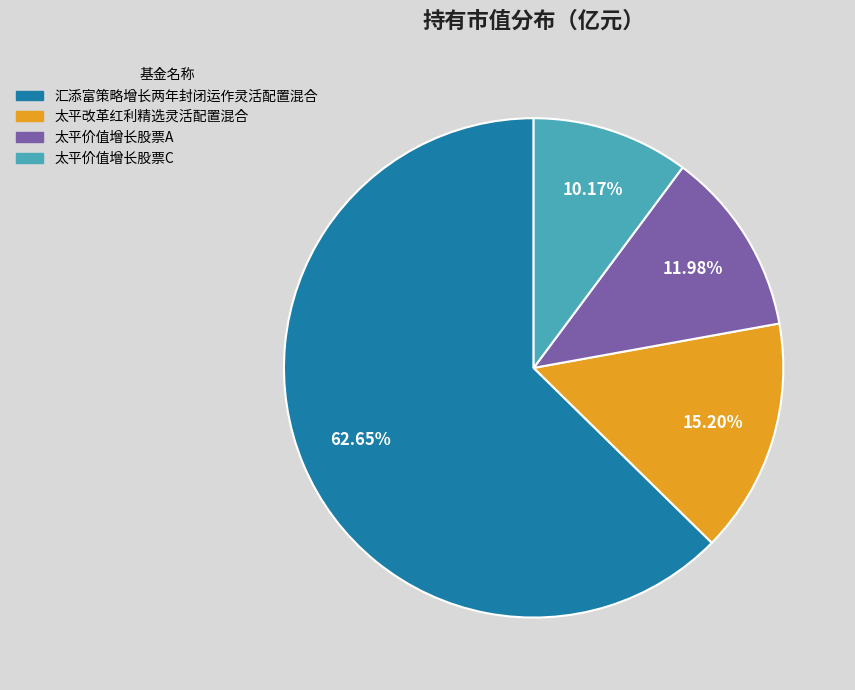

Is the sum of 汇添富策略增长两年封闭运作灵活配置混合 and 太平改革红利精选灵活配置混合 greater than half?

Yes